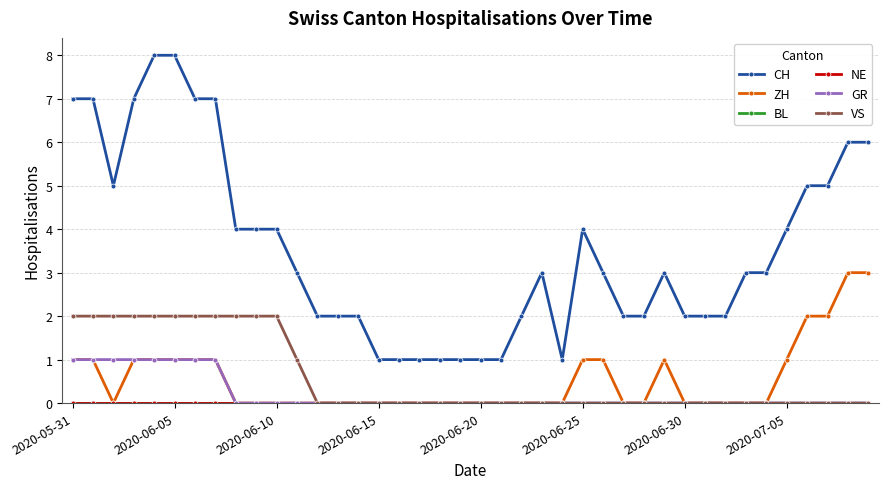

Is this an area chart (filled region under the line)?

No